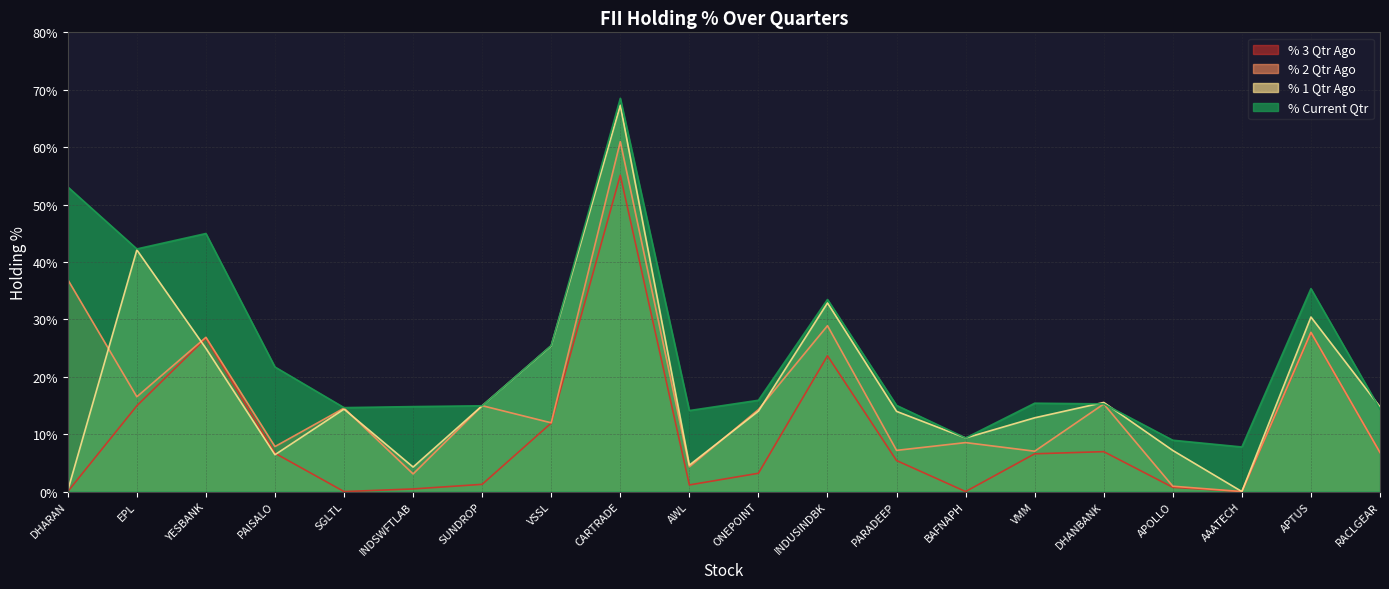

Does the chart display data point markers on the line(s)?

No